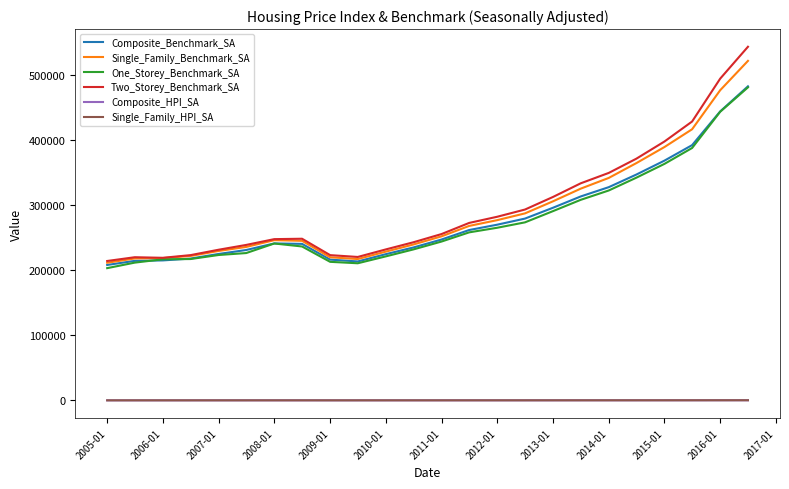

True or false: One_Storey_Benchmark_SA and Composite_HPI_SA intersect in this chart.

False